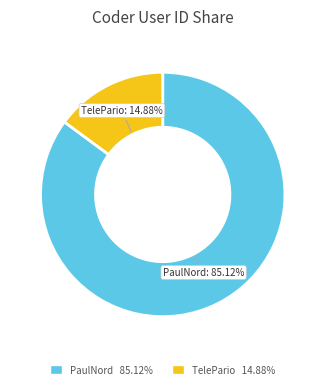

To the nearest percent, what is the combined percentage of TelePario and PaulNord?

100%